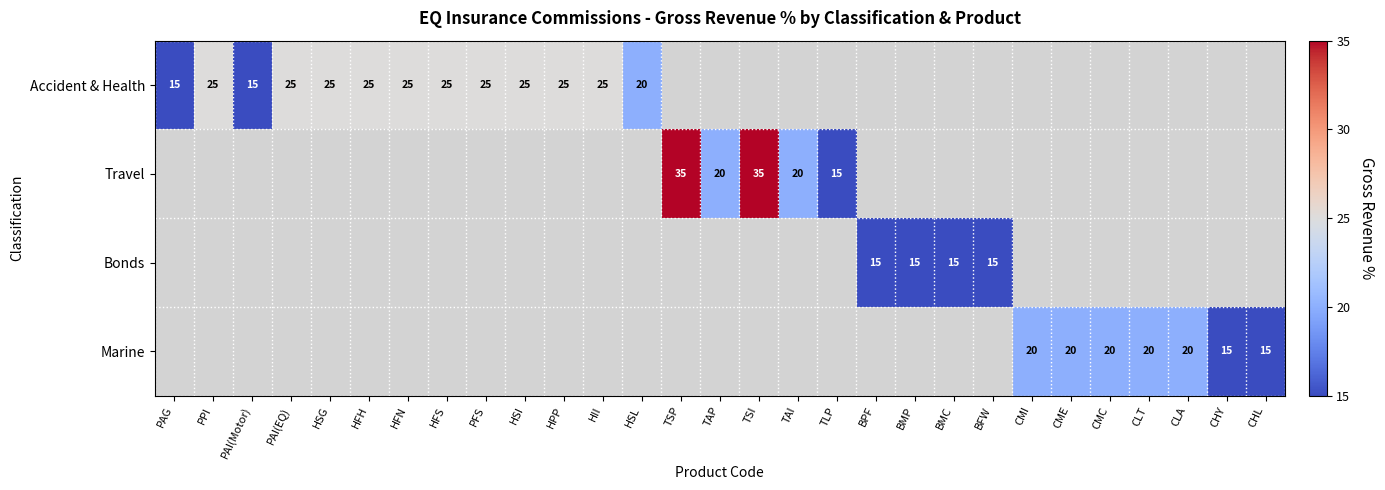

At how many categories does at least one series exceed 23?

12